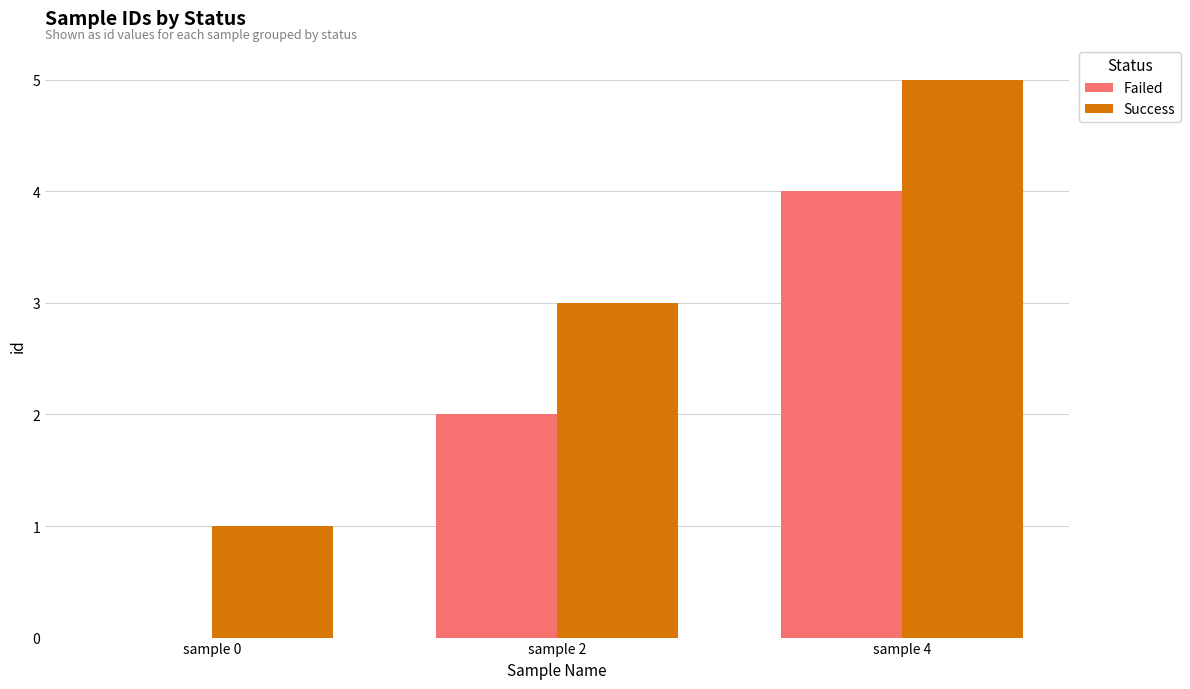

At which label does Failed reach its peak?

sample 4